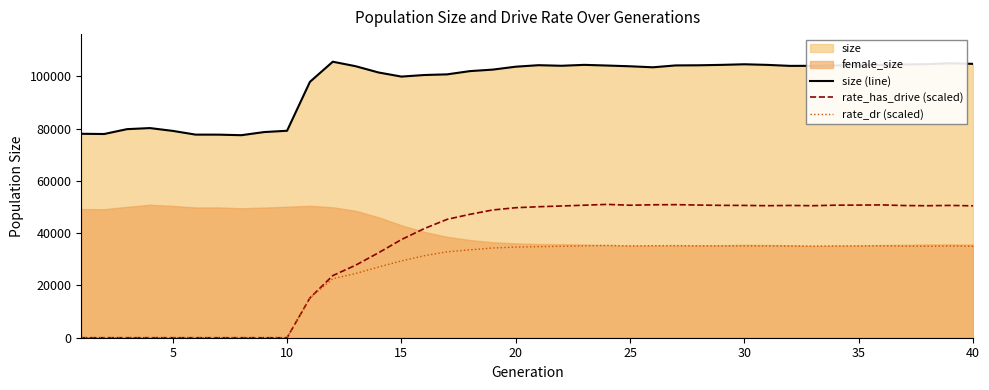

True or false: size (line) and rate_dr (scaled) intersect in this chart.

False